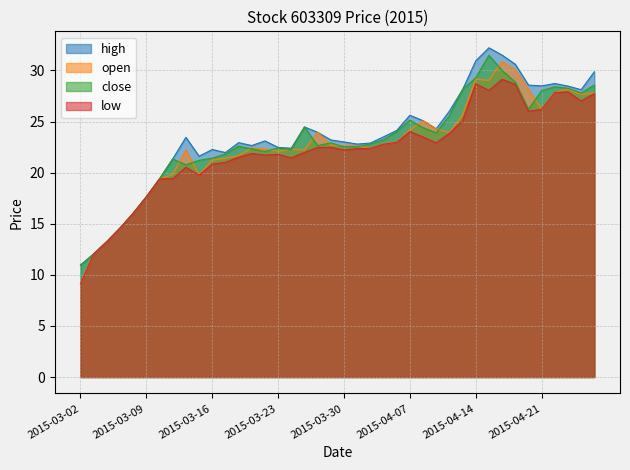

True or false: high and close cross at least once.

False